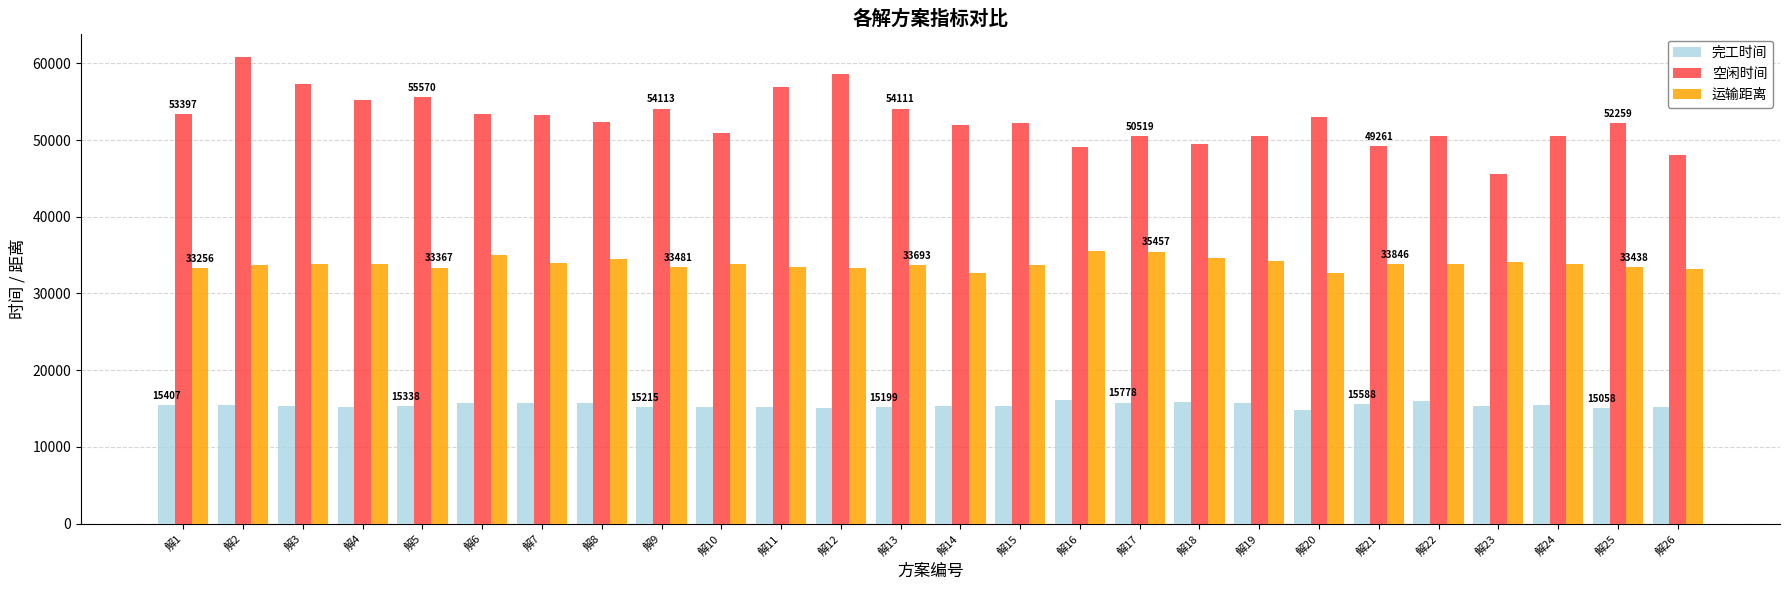

Is it true that 运输距离 equals 9997.7 at 解17?

False